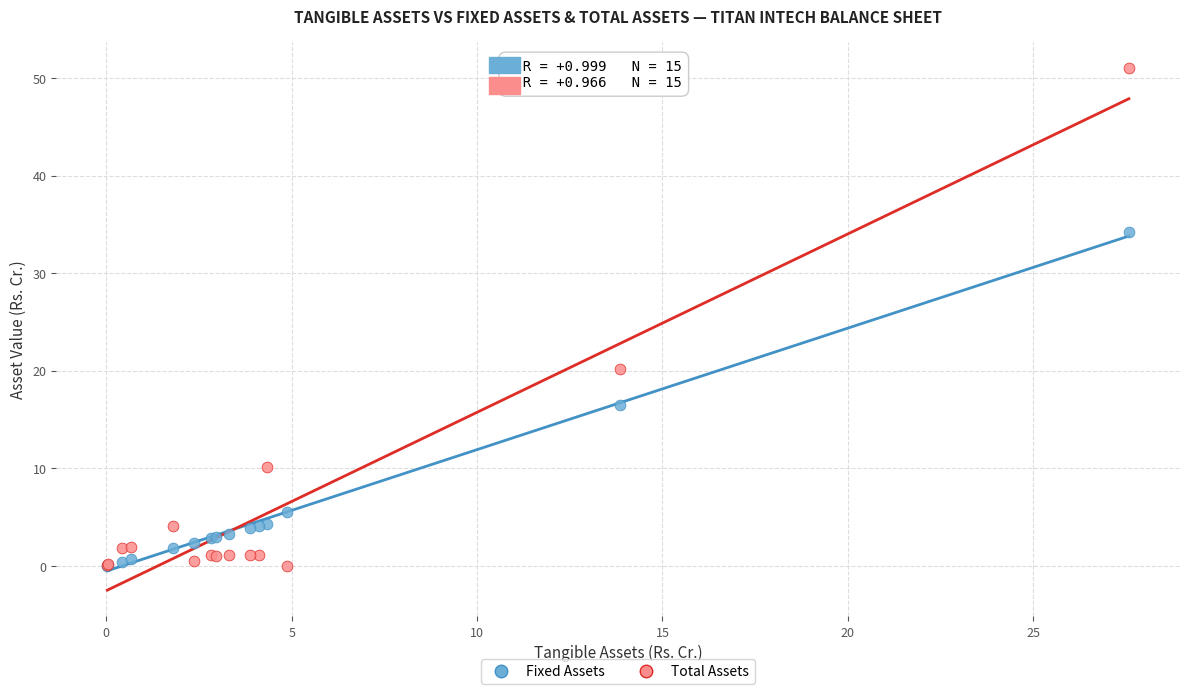

What are all the series names shown in the legend?

Fixed Assets, Total Assets